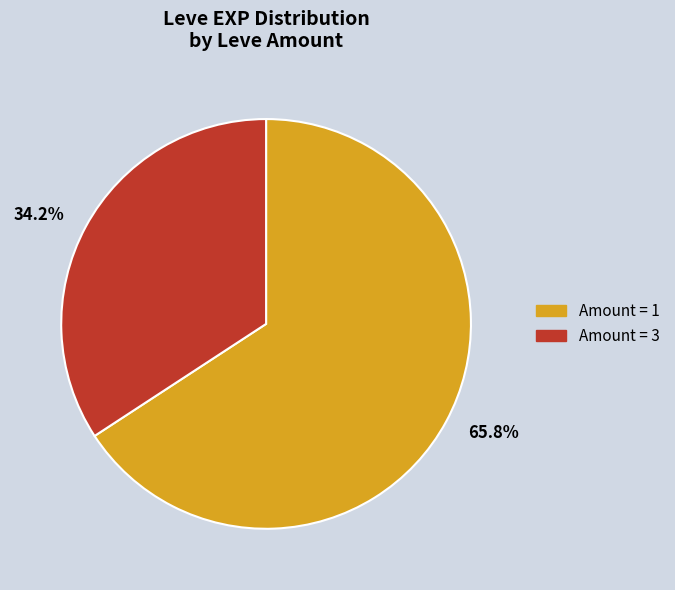

How many segments does this pie chart have?

2